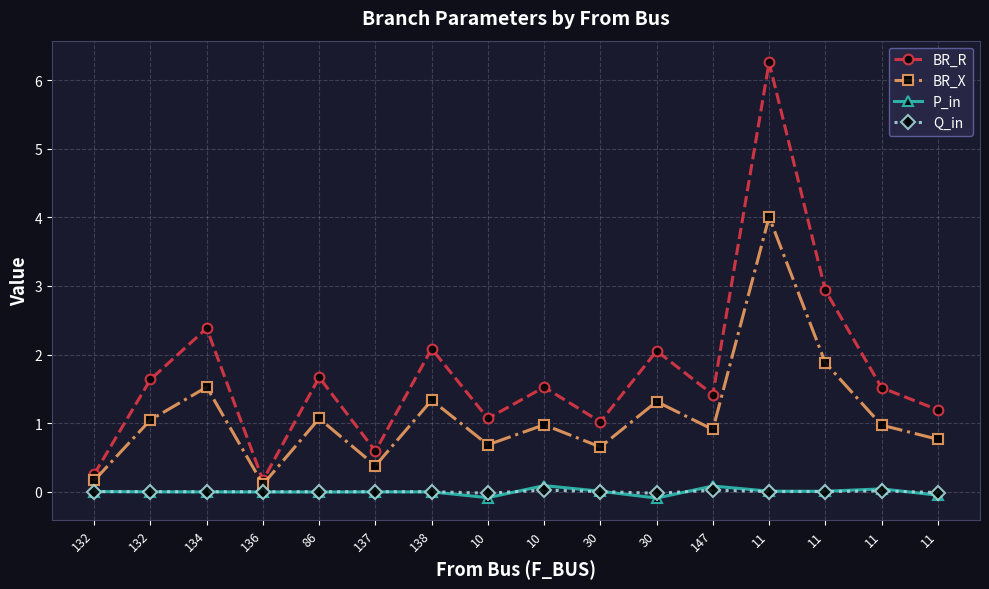

Is this an area chart (filled region under the line)?

No